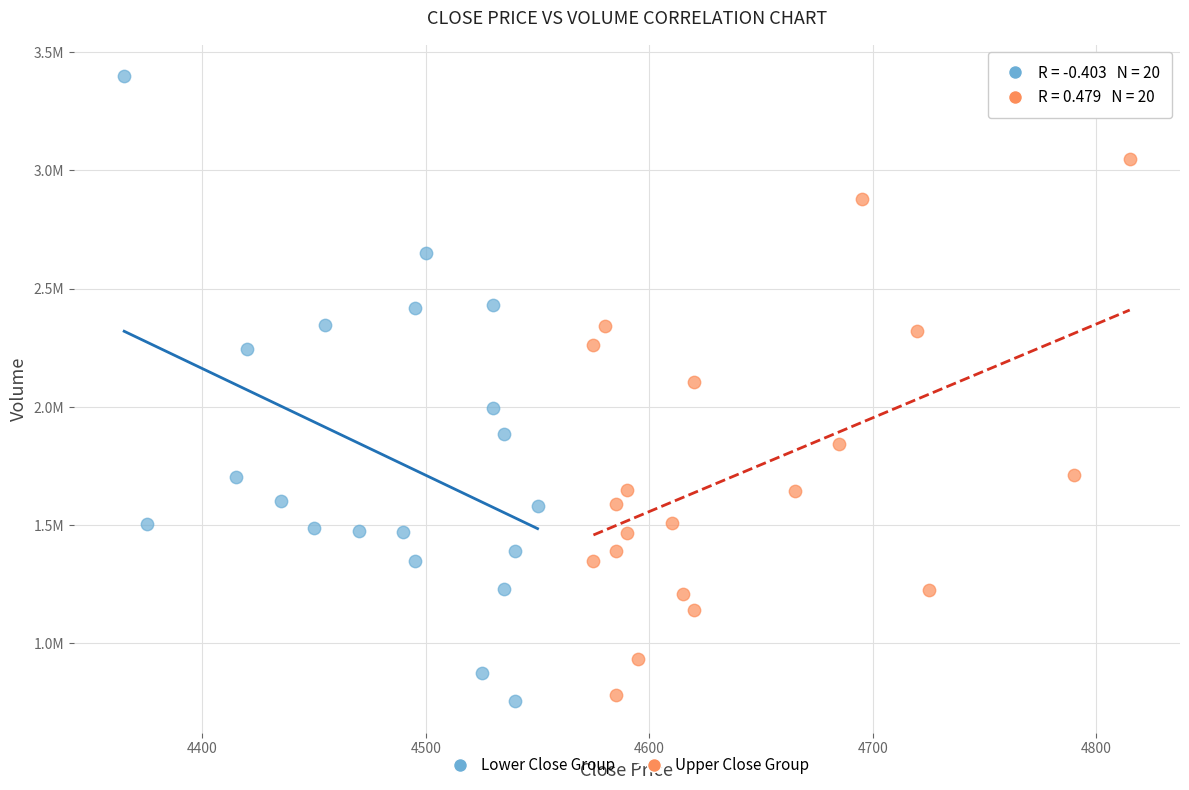

What are all the series names shown in the legend?

Lower Close Group, Upper Close Group